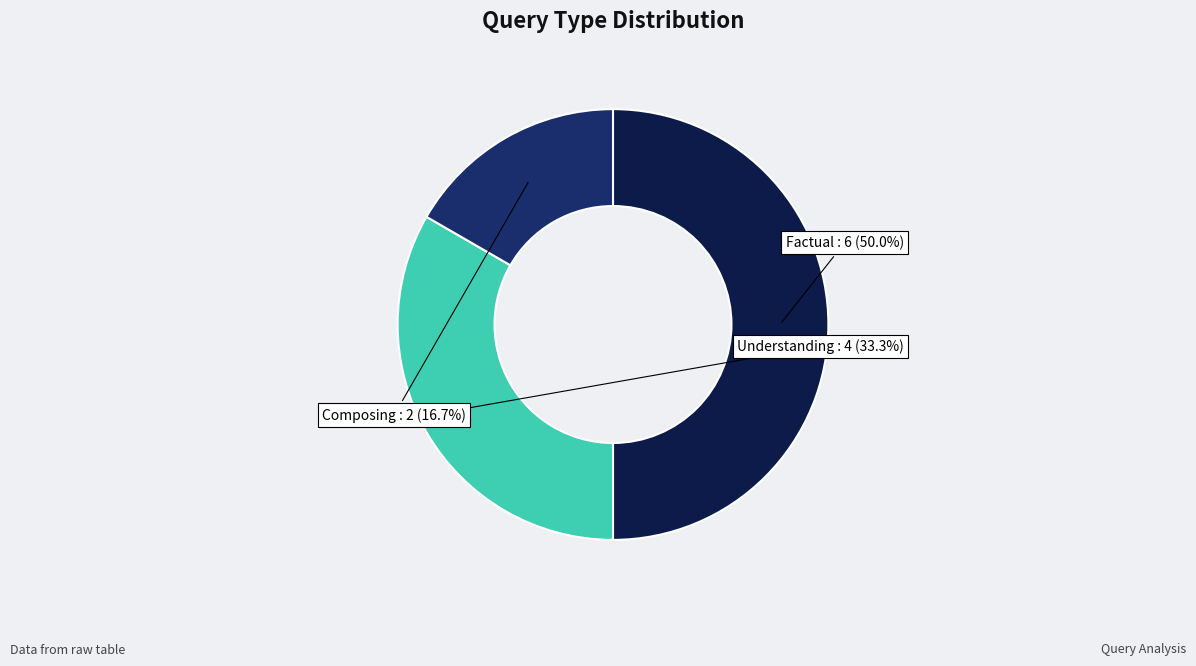

Is Composing the majority of the pie?

No